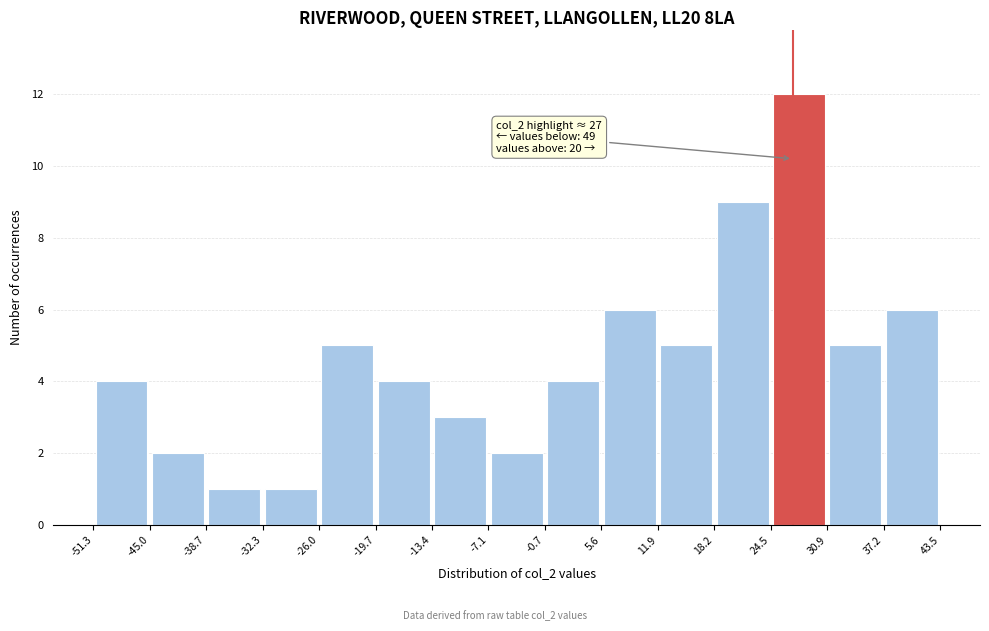

Over which range of the x-axis is the bar tallest?

24.5 to 30.9